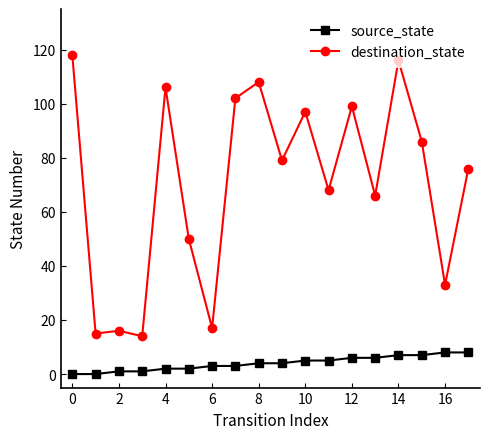

True or false: destination_state has more than 1 points higher than both neighbors.

True